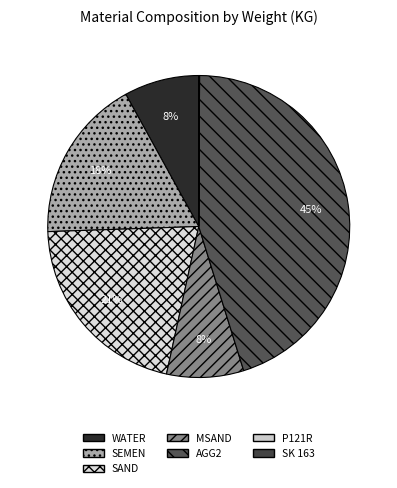

Which slice is the largest?

AGG2